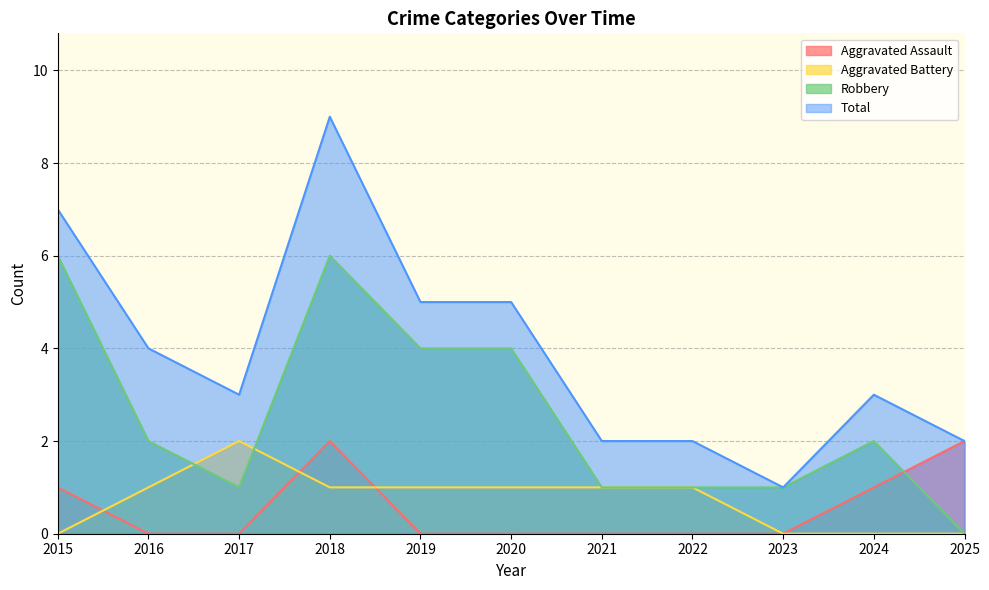

Reading right to left, extract all data points from this chart.

Aggravated Assault: 2	1	0	0	0	0	0	2	0	0	1
Aggravated Battery: 0	0	0	1	1	1	1	1	2	1	0
Robbery: 0	2	1	1	1	4	4	6	1	2	6
Total: 2	3	1	2	2	5	5	9	3	4	7